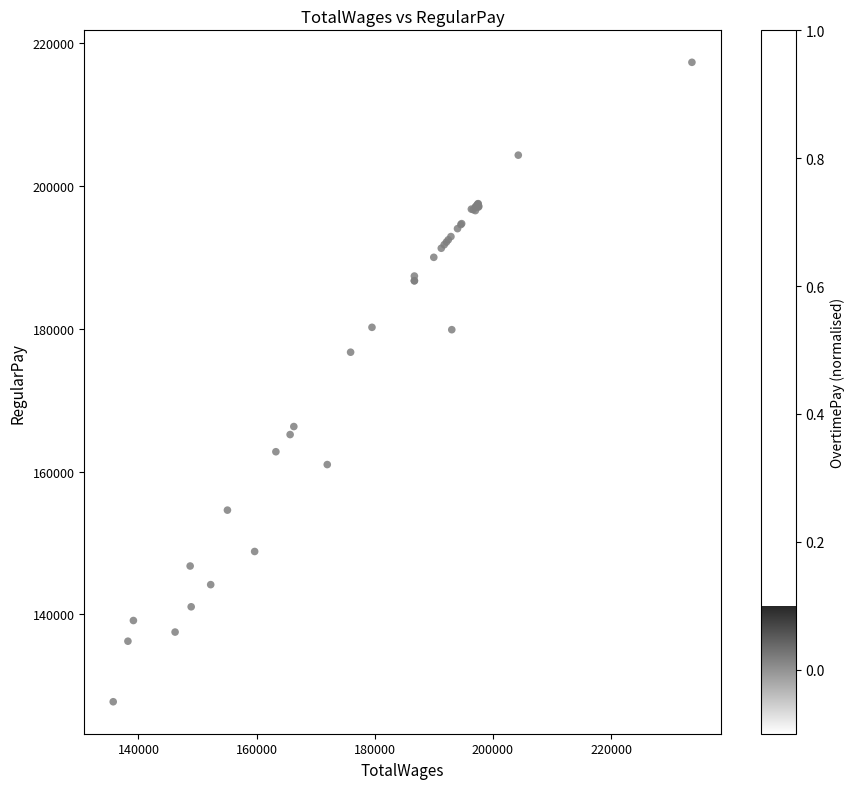

What Y value in the scatter plot is closest to 172528?

176702